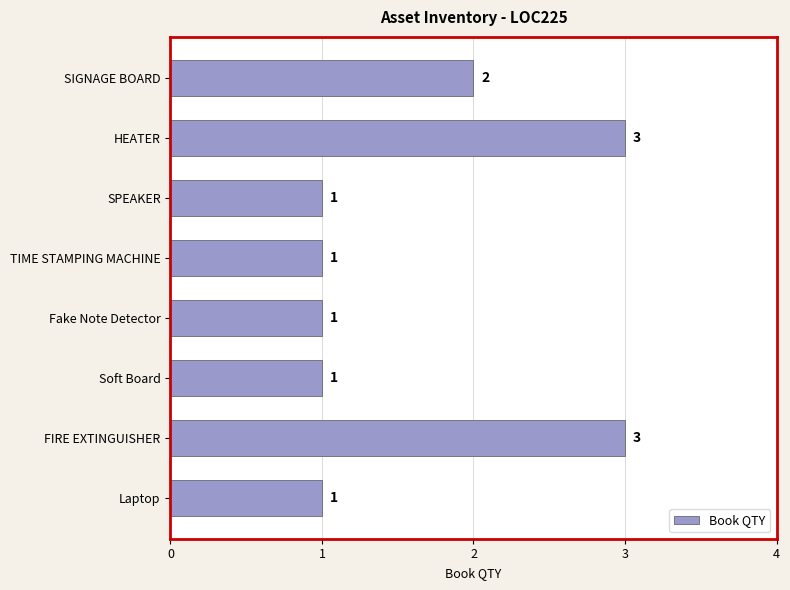

How many series are shown in this chart?

1